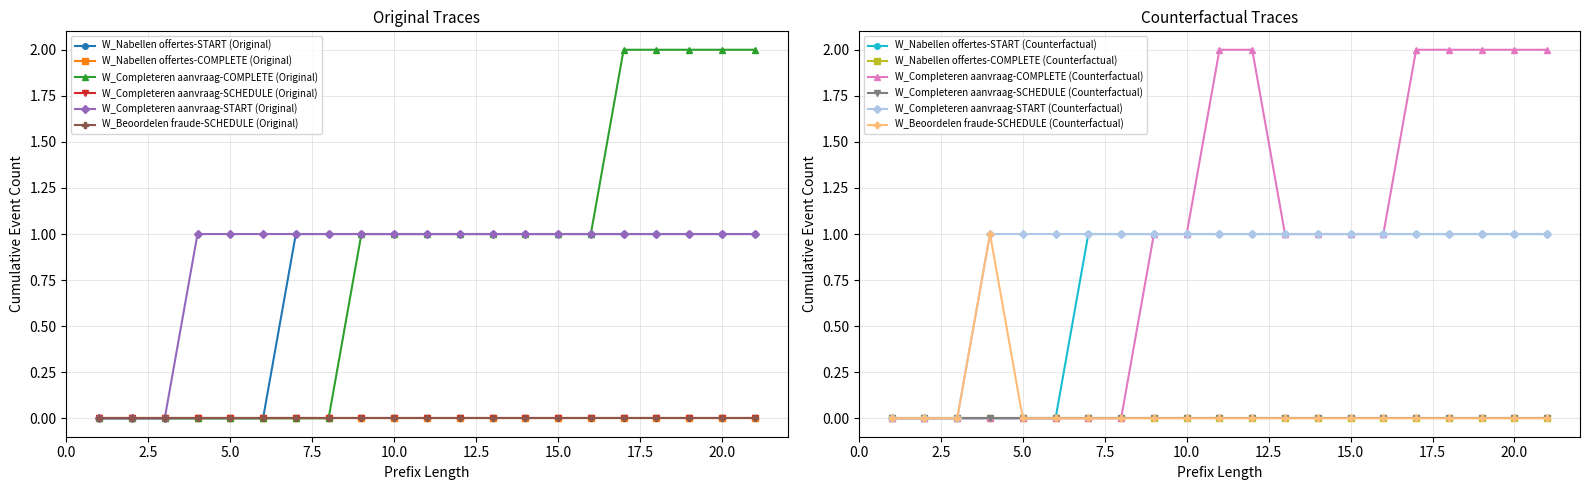

True or false: W_Completeren aanvraag-COMPLETE (Original) has a value of 3 at 19.

False